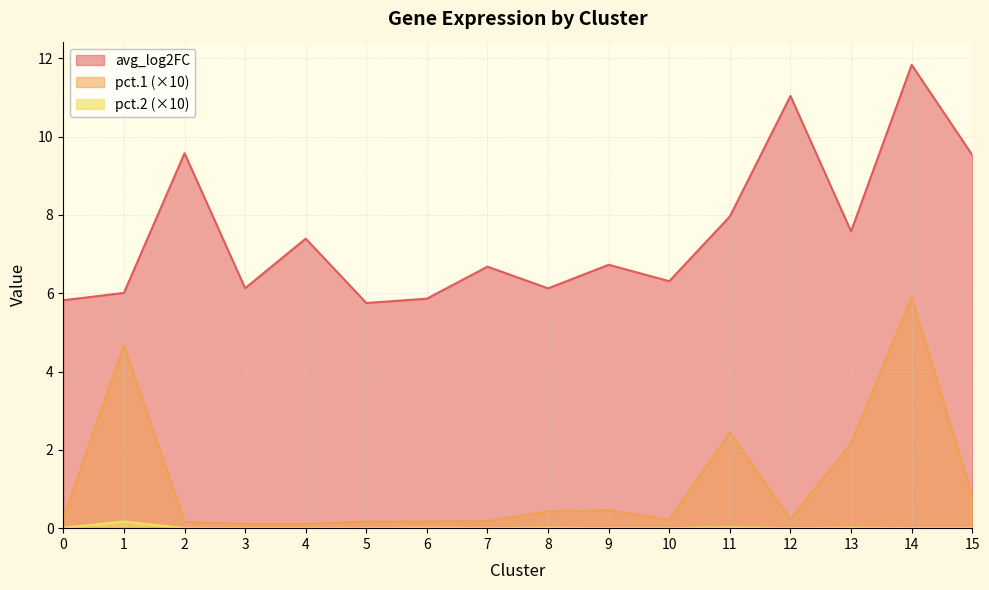

What is the sum of all avg_log2FC values?

120.3